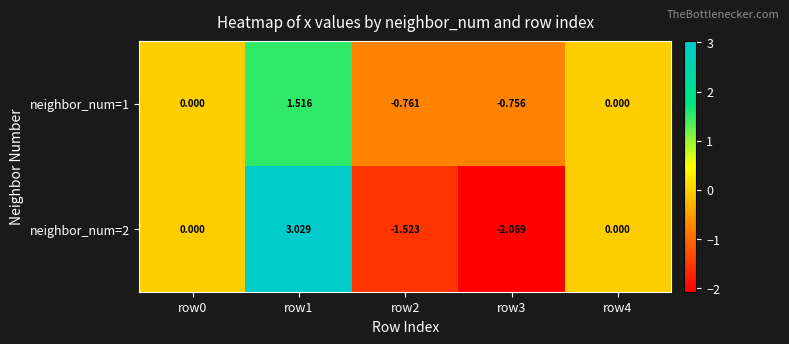

How many data points in neighbor_num=2 are less than 0?

2